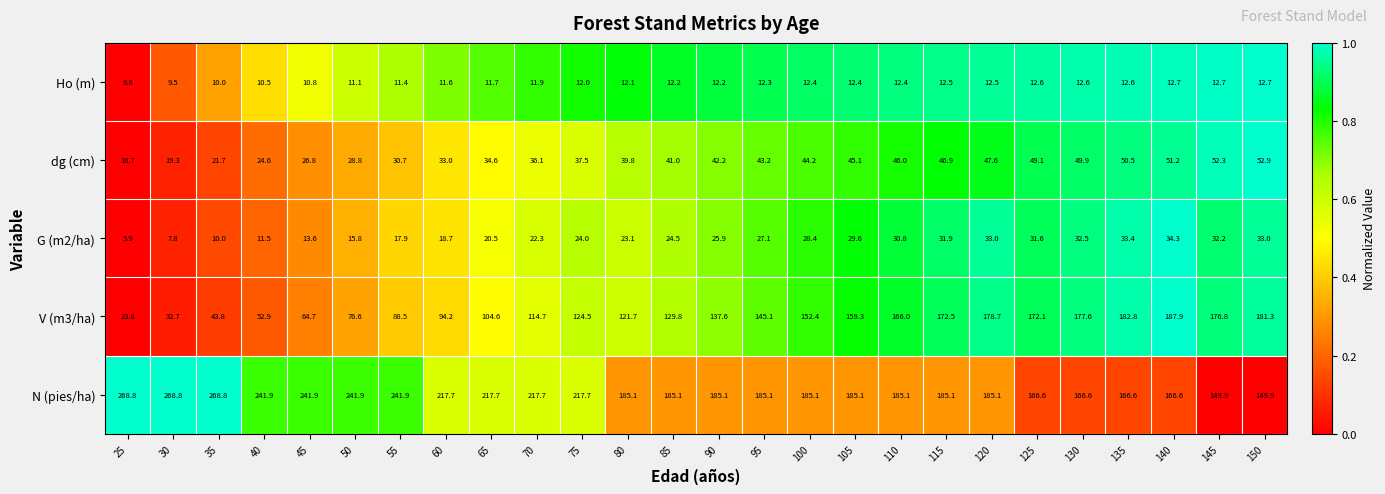

What is the greatest value displayed?

268.8